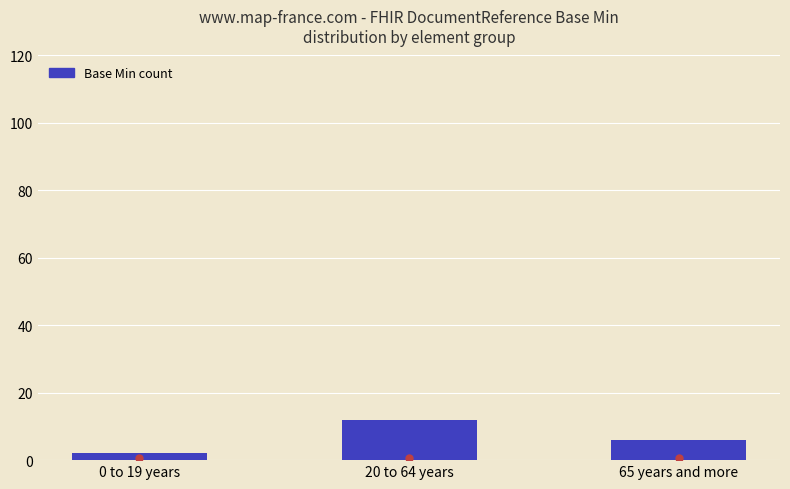

What is the ratio of the value at 20 to 64 years to the value at 65 years and more?

2.0